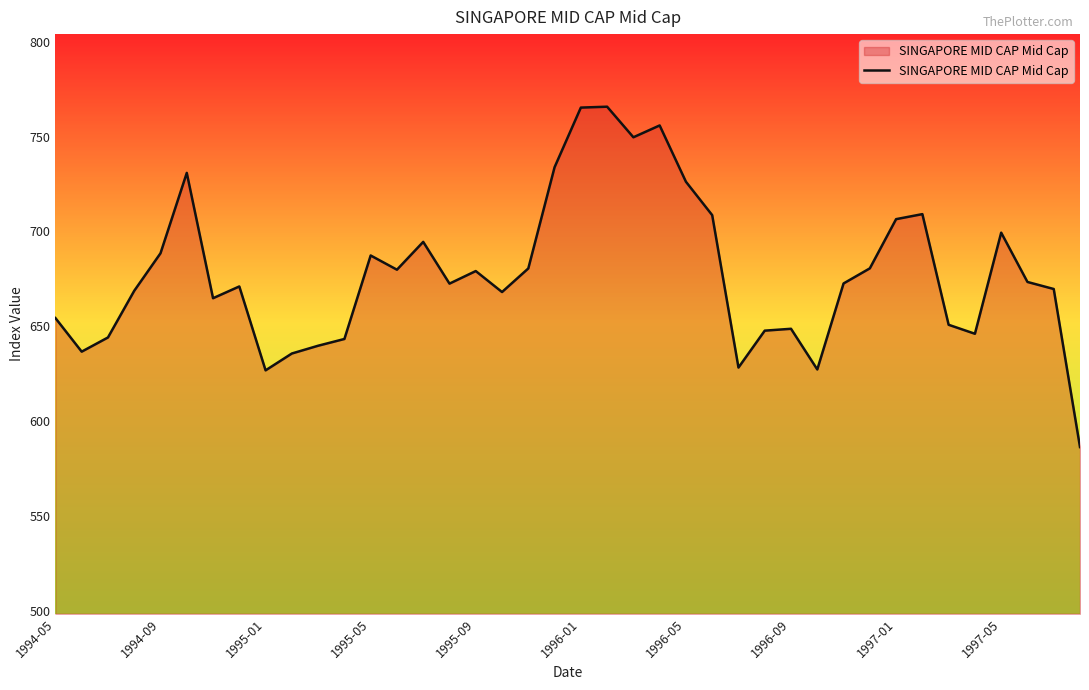

What is the minimum value shown in the chart?

586.2